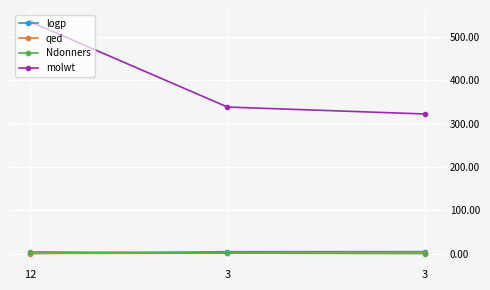

At which category is the sum across all series the highest?

12